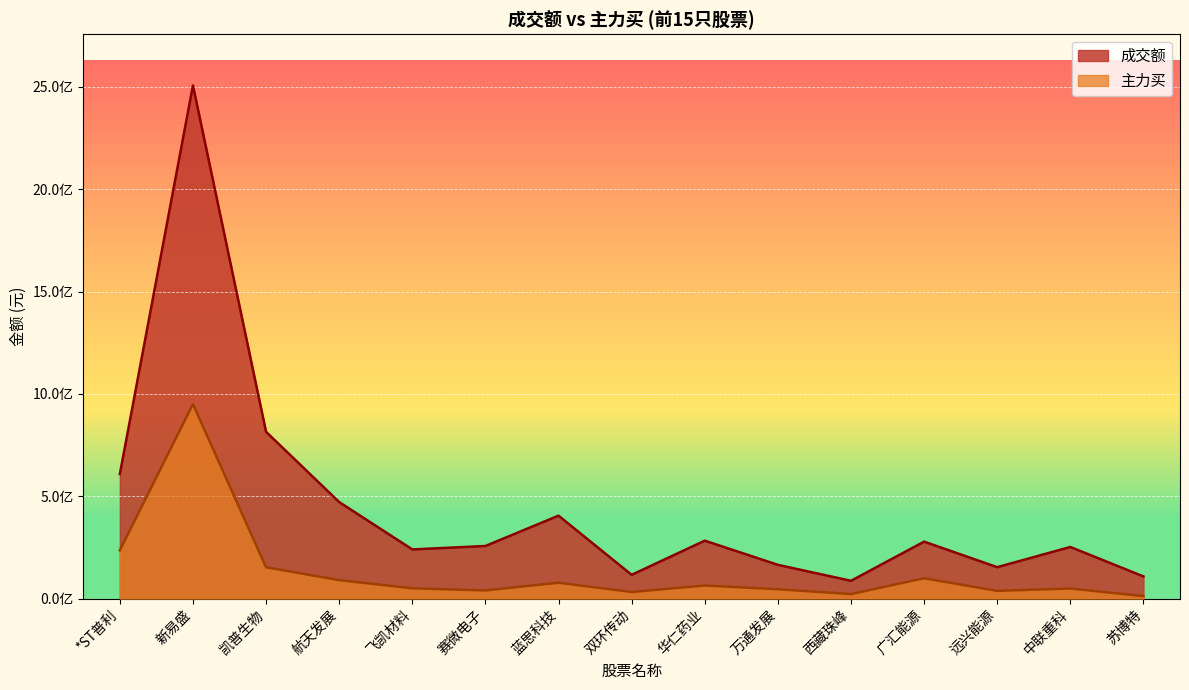

Reading right to left, transcribe all the data shown in this chart.

成交额: 108175761	252131841	153362644	278158392	86804157	164873726	282883489	115975523	405073386	256854736	240135900	471512196	814769664	2506923871	608394286
主力买: 12071083	49217910	37641877	99306789	22117931	45652399	63863951	32156361	77440671	39818699	50145799	90205063	153042092	950149013	235722980